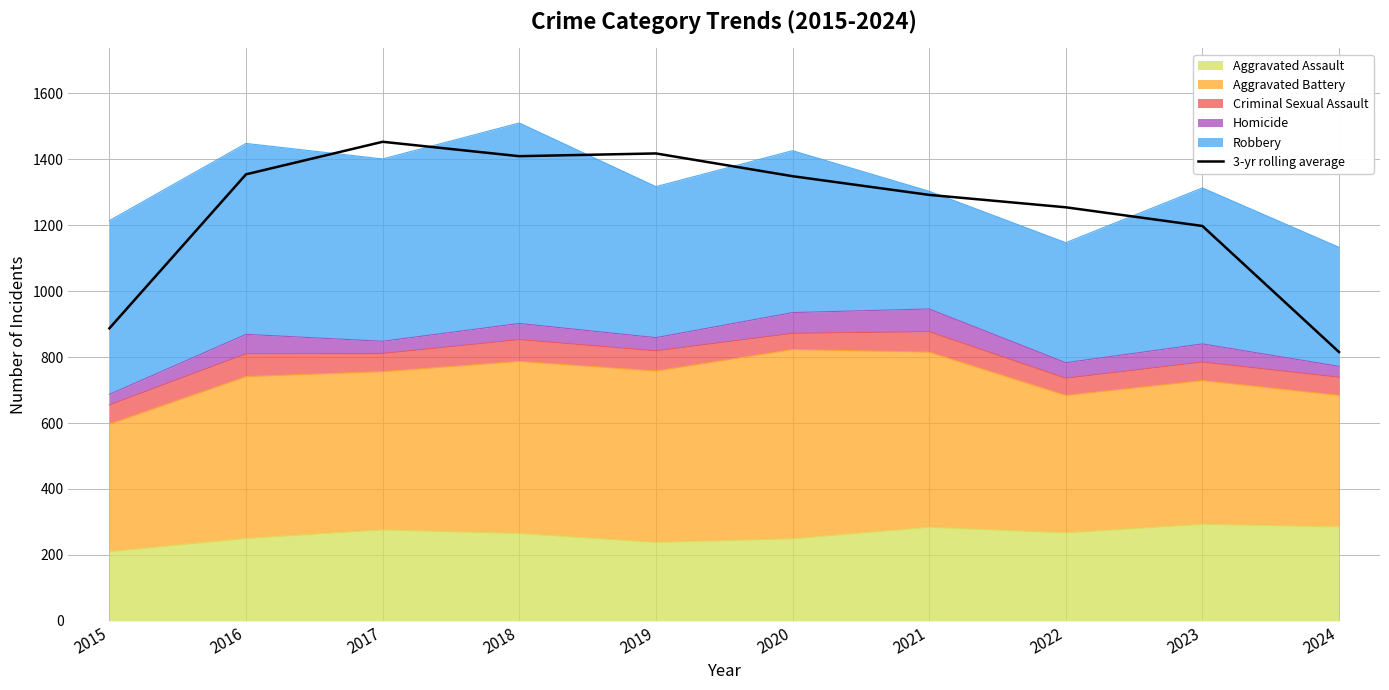

List the labels in order of value, smallest first.

2024, 2015, 2023, 2022, 2021, 2020, 2016, 2018, 2019, 2017